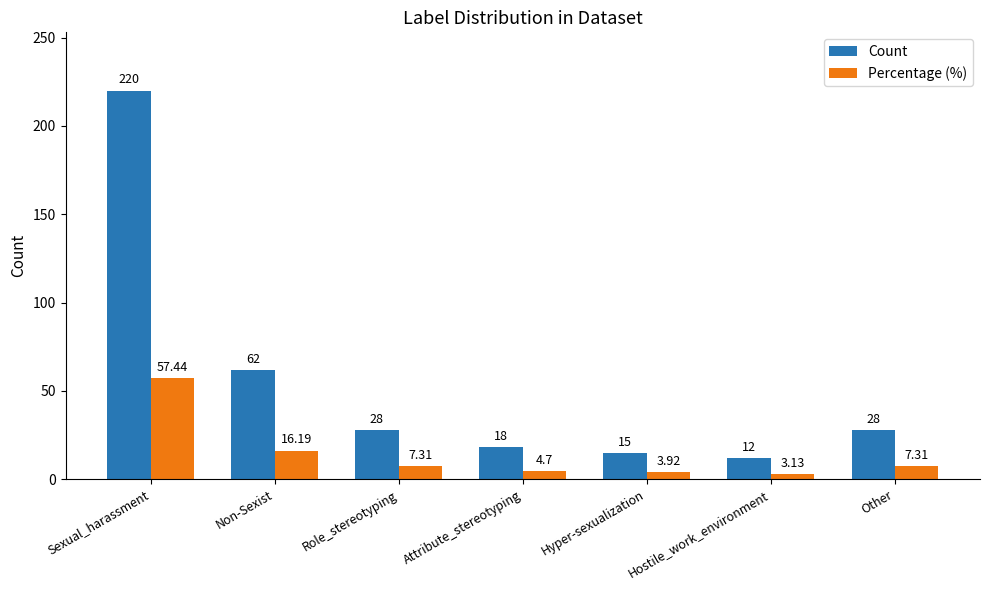

What is the difference between the Count values at Hostile_work_environment and Non-Sexist?

50.0